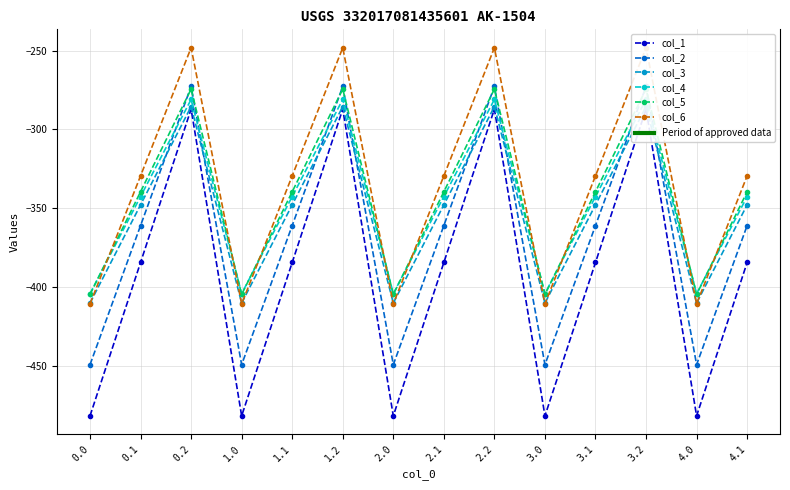

How many categories are shown in the chart?

14